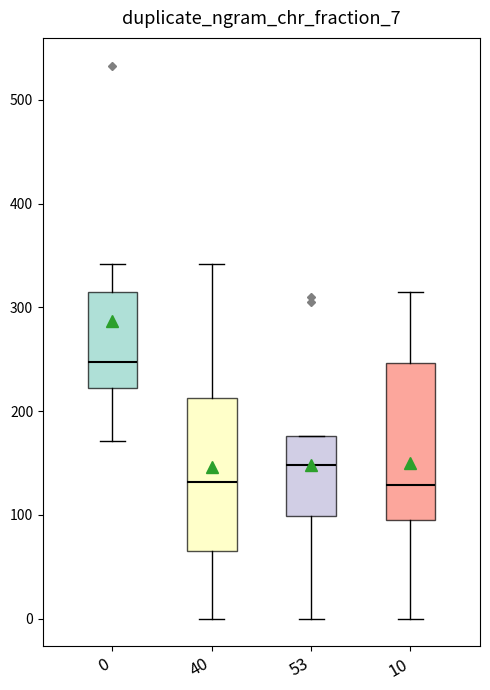

Where is the upper edge of the box at x = 0 on the y-axis? The values are not printed on the chart, so give them approximately, as read against the axis.

320